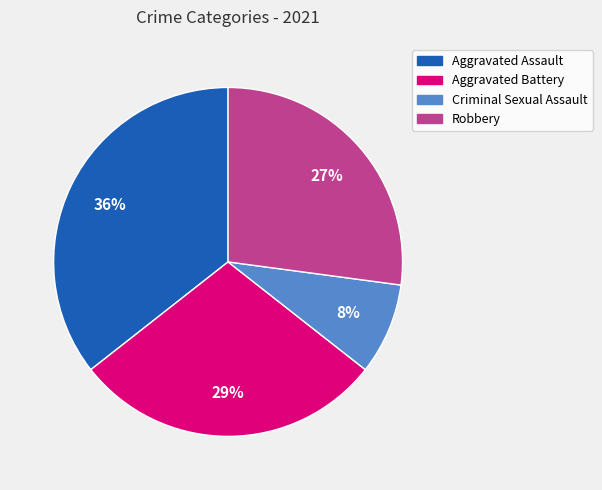

How many slices are in this pie chart?

4